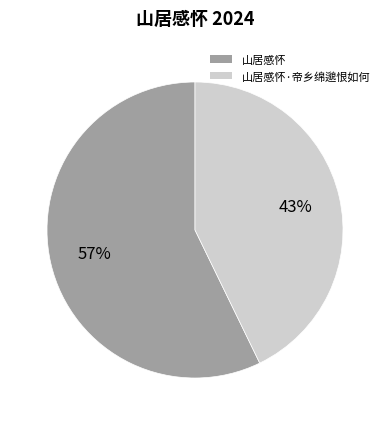

How many segments does this pie chart have?

2